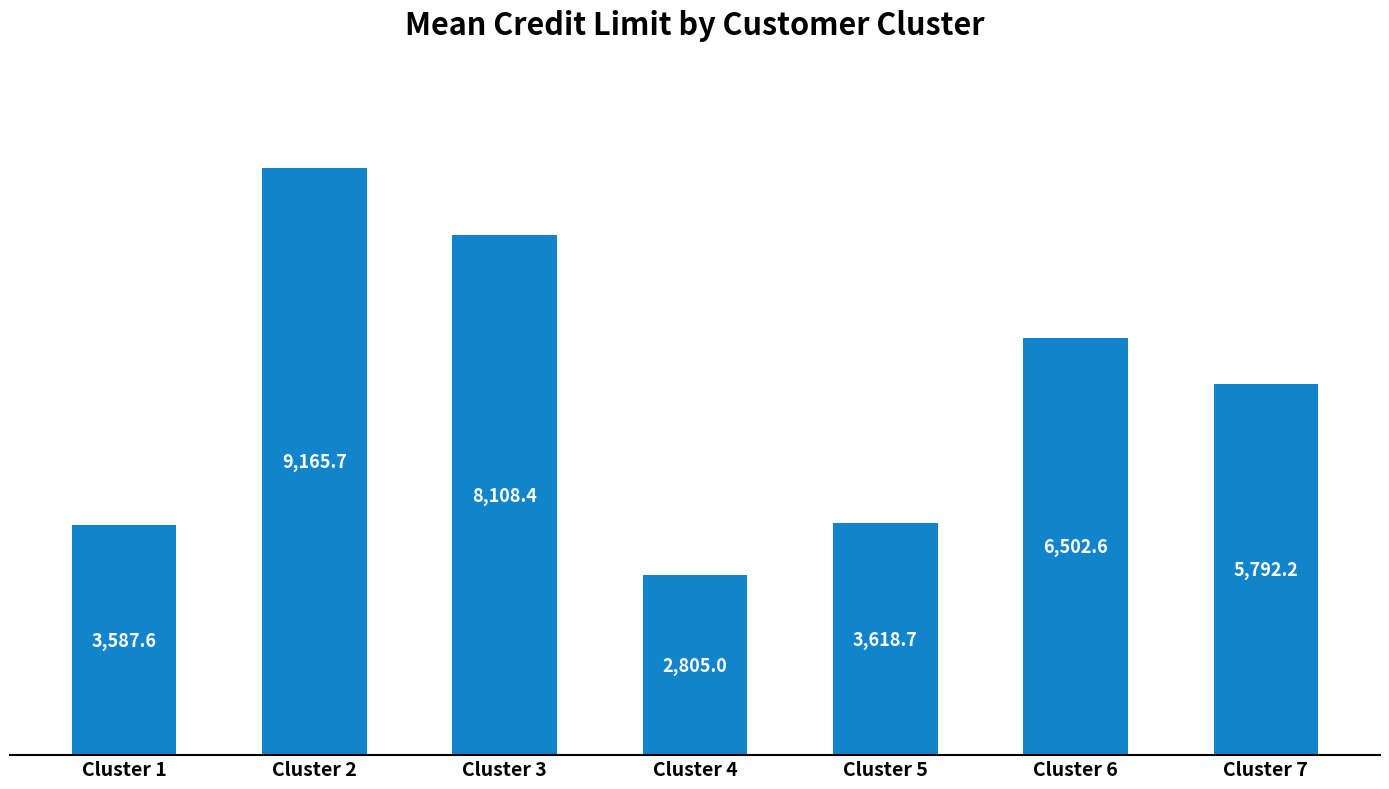

List the labels in order of value, smallest first.

Cluster 4, Cluster 1, Cluster 5, Cluster 7, Cluster 6, Cluster 3, Cluster 2